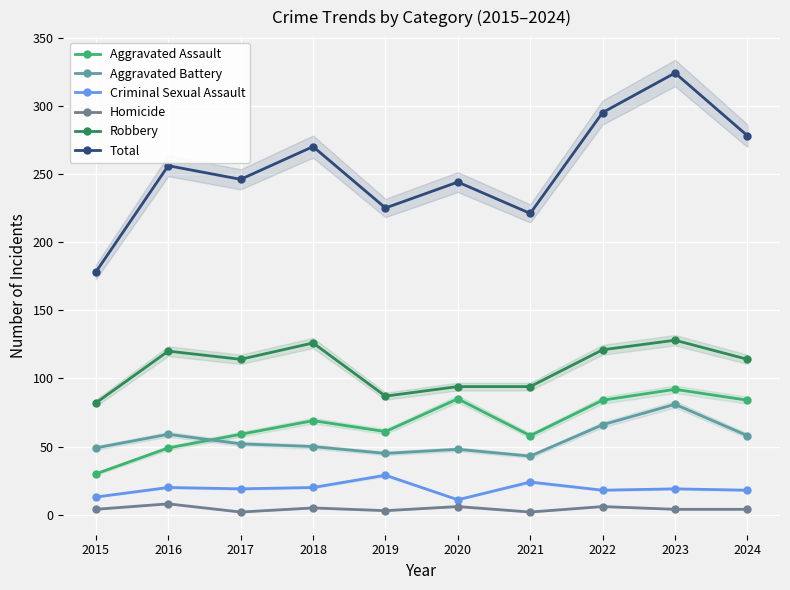

Reading left to right, transcribe all the data shown in this chart.

Aggravated Assault: 30	49	59	69	61	85	58	84	92	84
Aggravated Battery: 49	59	52	50	45	48	43	66	81	58
Criminal Sexual Assault: 13	20	19	20	29	11	24	18	19	18
Homicide: 4	8	2	5	3	6	2	6	4	4
Robbery: 82	120	114	126	87	94	94	121	128	114
Total: 178	256	246	270	225	244	221	295	324	278